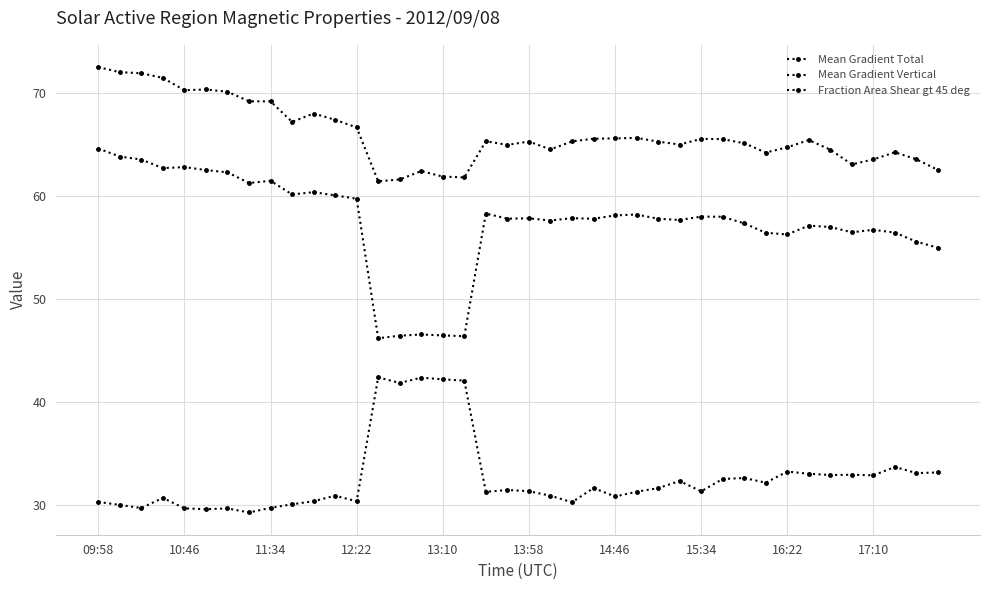

Is this an area chart (filled region under the line)?

No